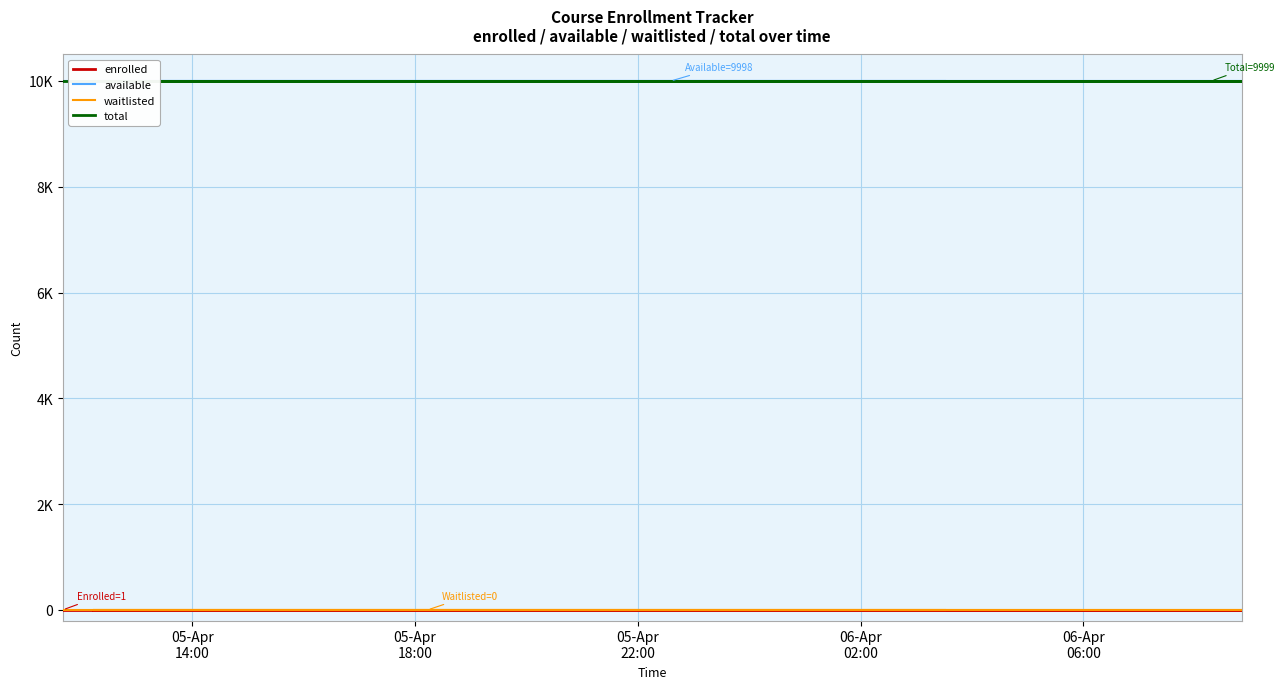

At how many categories does at least one series exceed 5482?

21